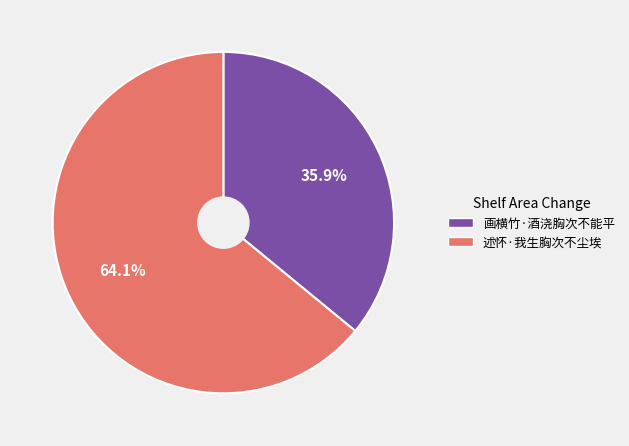

To the nearest percent, what is the average slice percentage?

50%